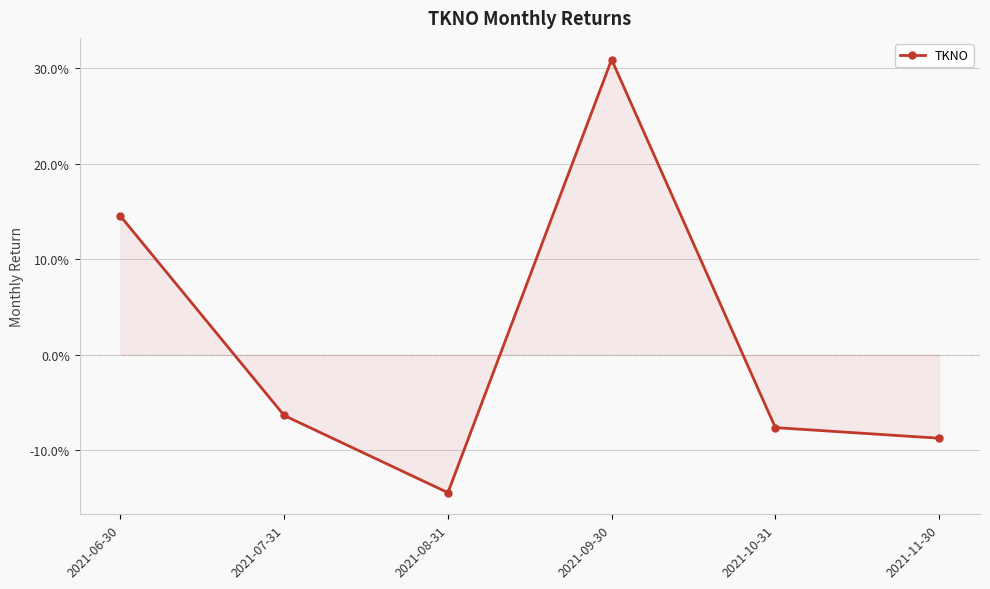

What is the difference between the values at 2021-08-31 and 2021-09-30?

0.5